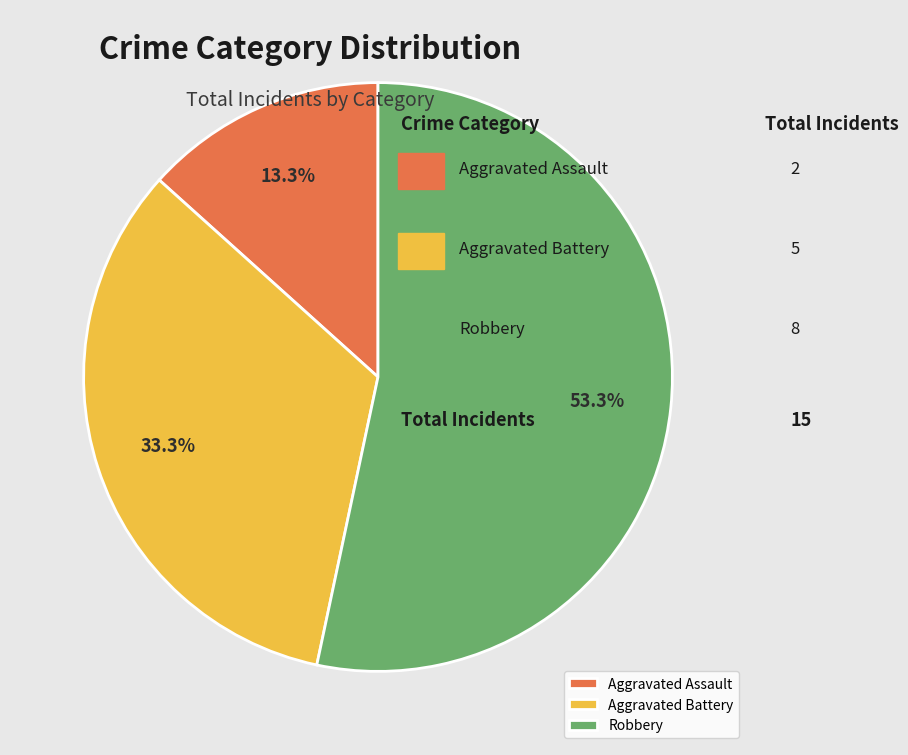

What is the smallest slice in the pie chart?

Aggravated Assault